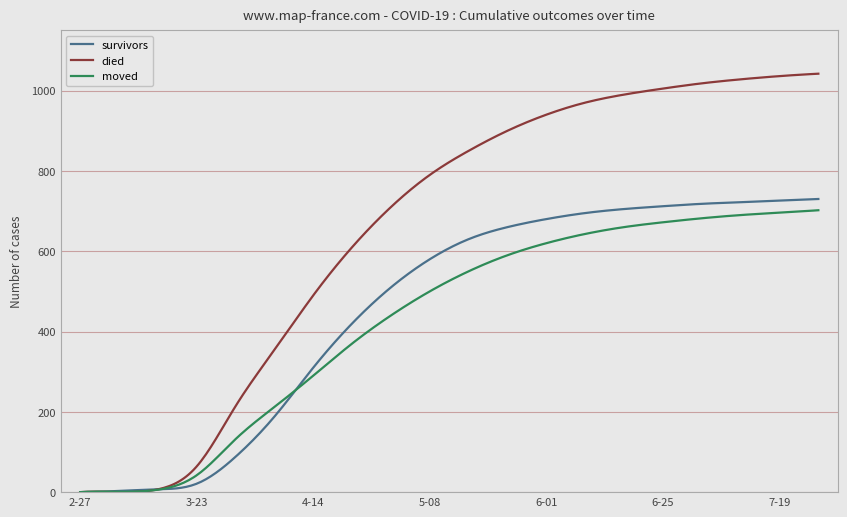

Which series has the widest spread of values?

died